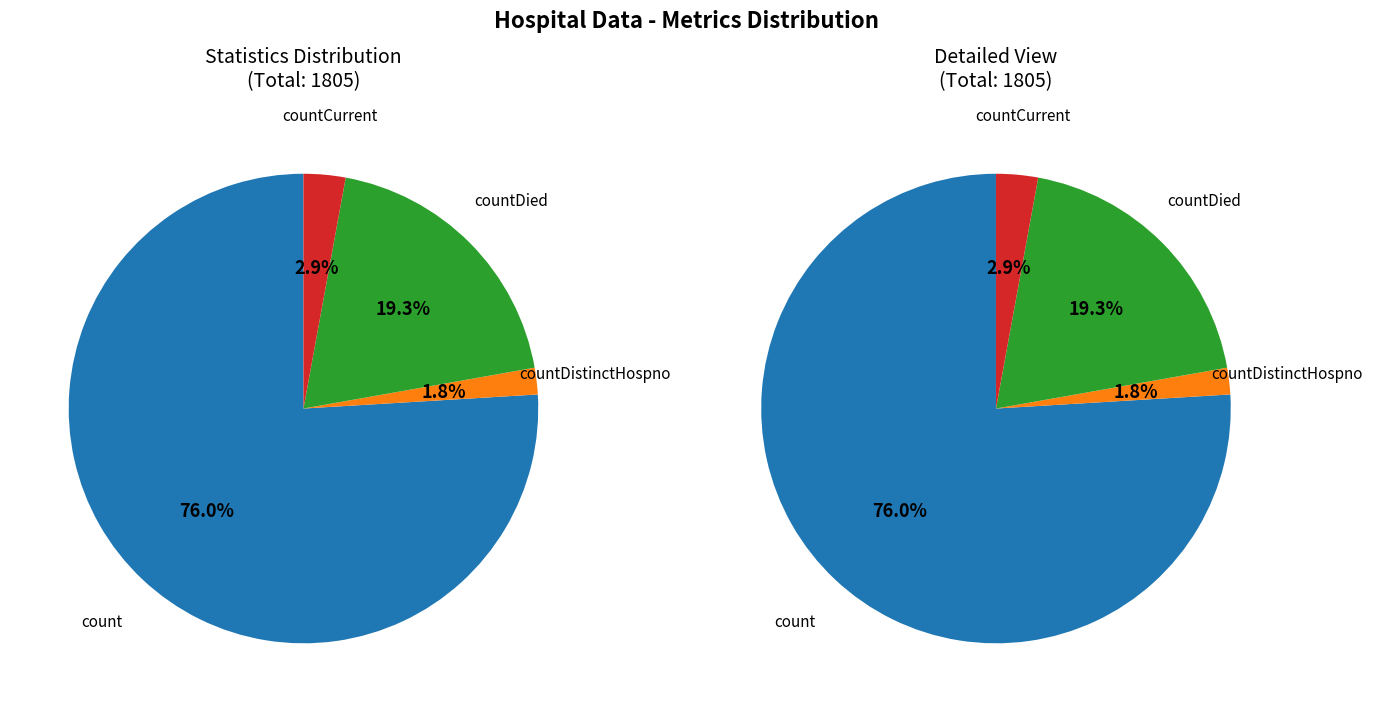

What is the total percentage of count and countCurrent?

78.8%